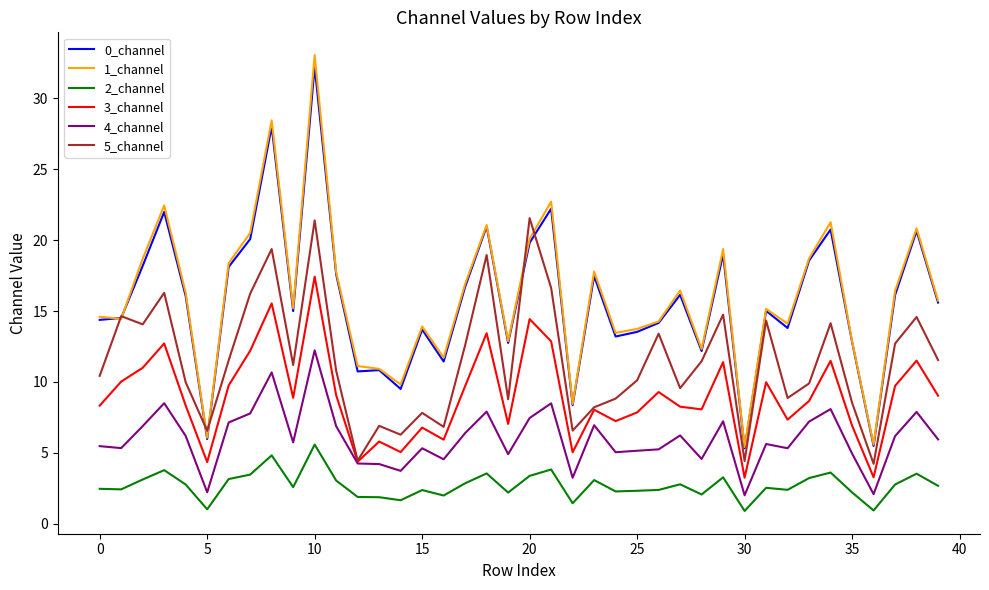

True or false: 1_channel and 3_channel cross at least once.

False